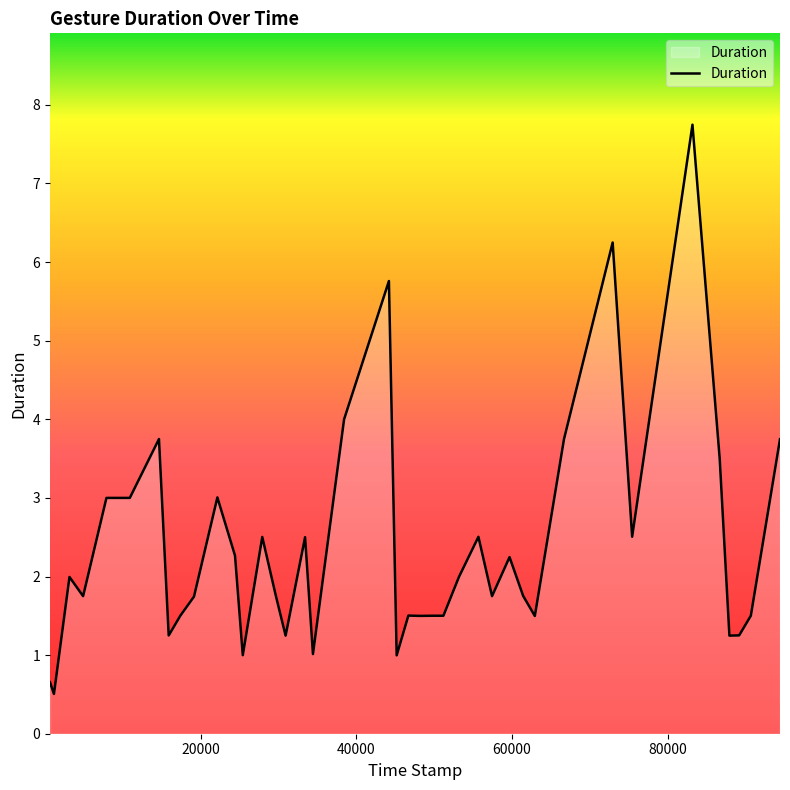

Does the chart display data point markers on the line(s)?

No